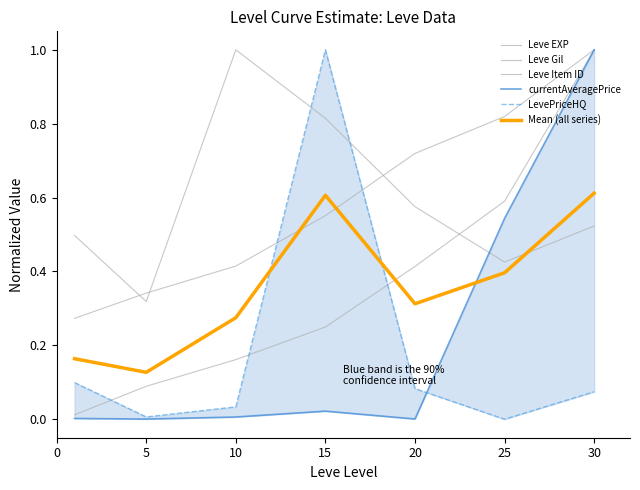

The Leve Item ID series shows 0.5 at 5. True or false?

False